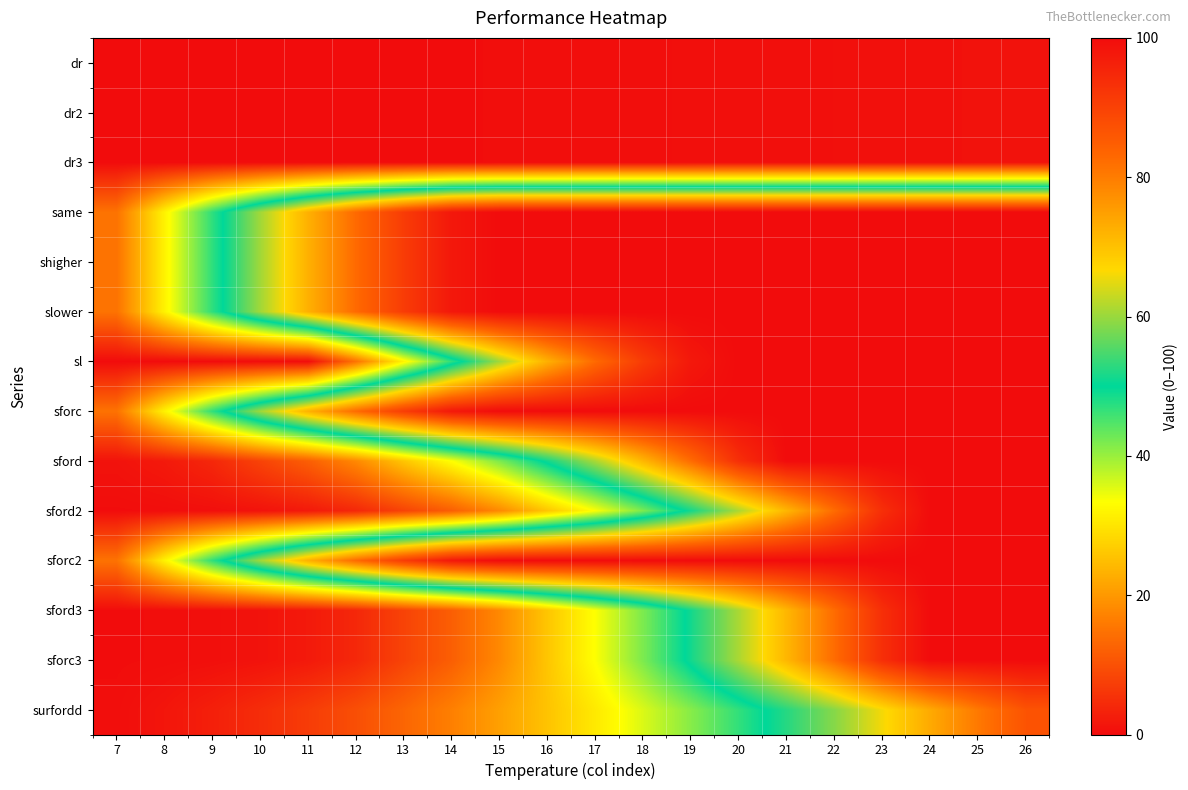

At 12, list the series in order from smallest to largest.

dr, dr2, dr3, sford2, sford3, sforc3, surfordd, sl, sford, same, shigher, slower, sforc, sforc2